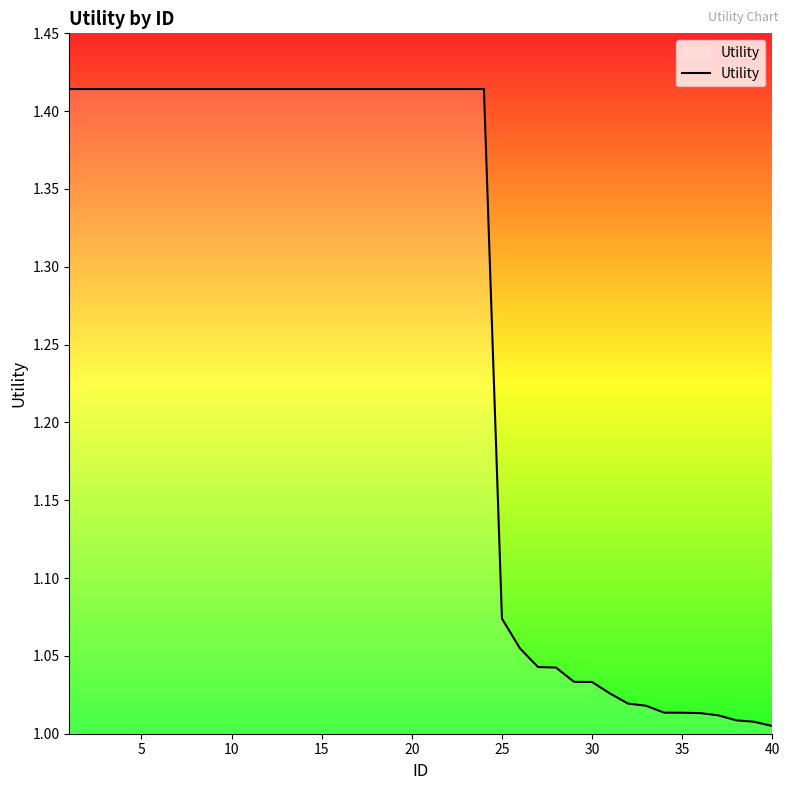

What is the difference between the maximum and minimum values?

0.4